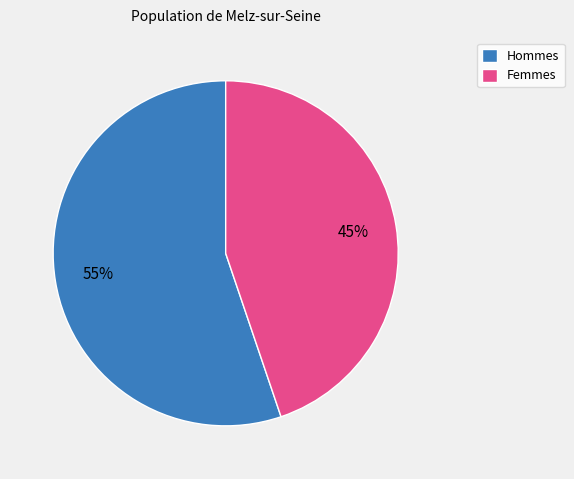

Is the sum of Hommes and Femmes greater than half?

Yes